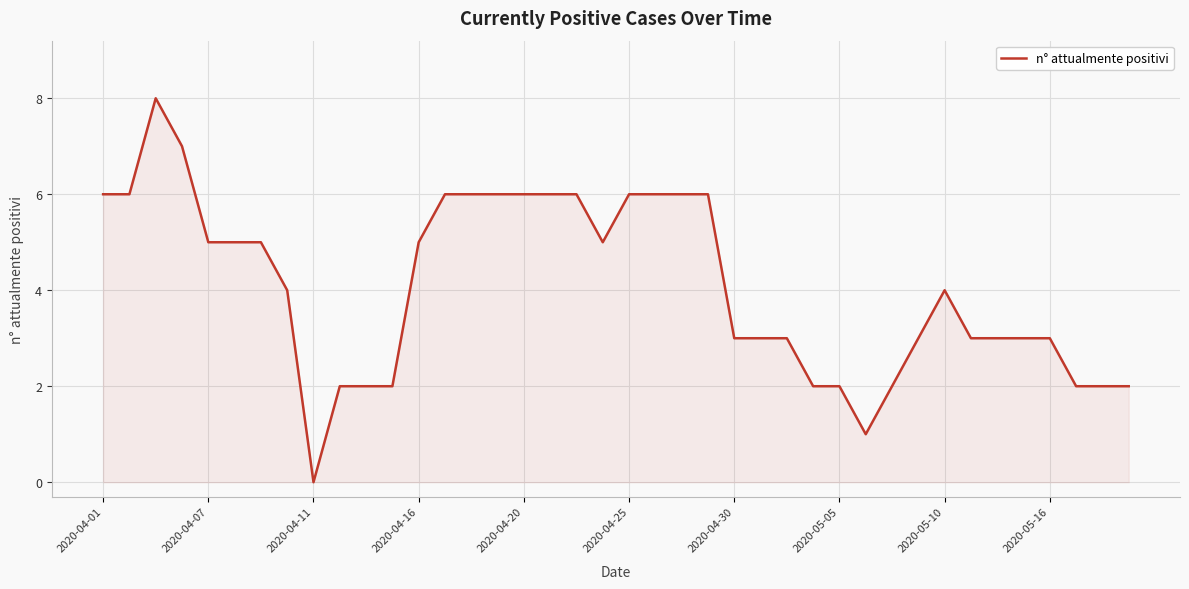

What is the difference between the second highest and minimum values?

7